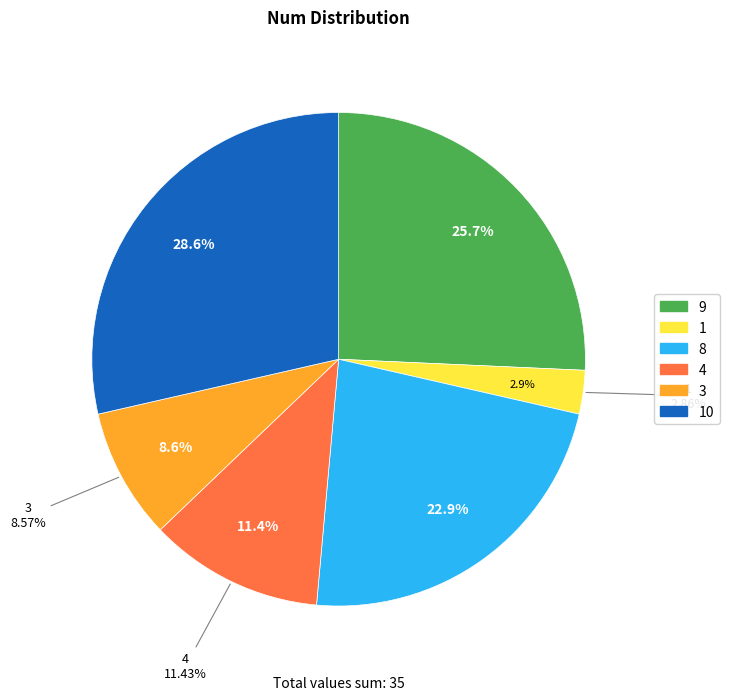

To the nearest percent, what is the average slice percentage?

17%